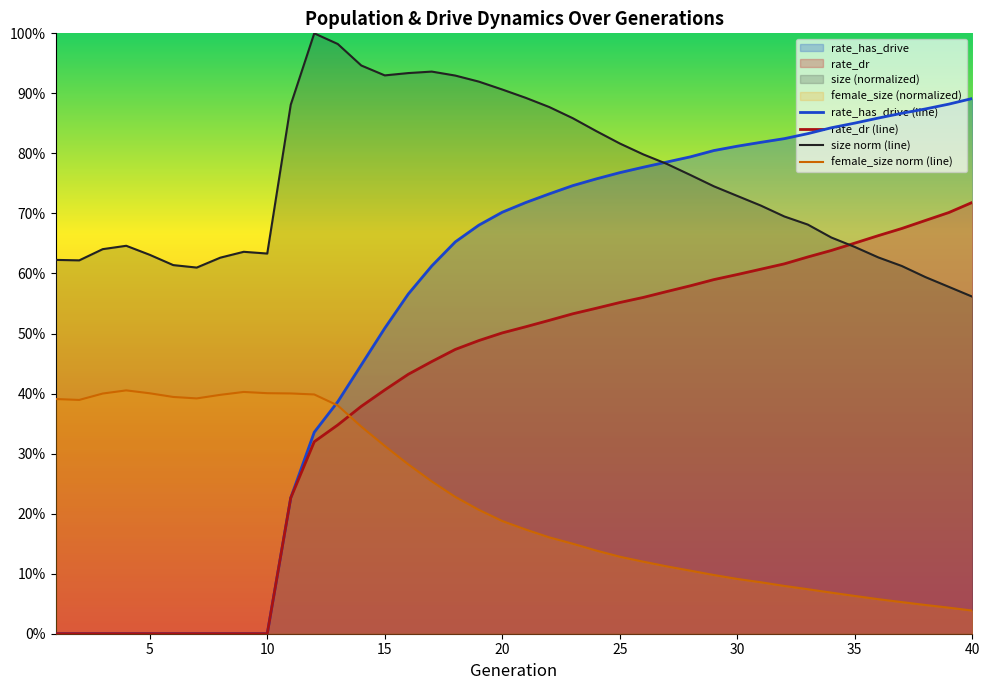

Count the female_size norm (line) values in the range 0 to 1.

40